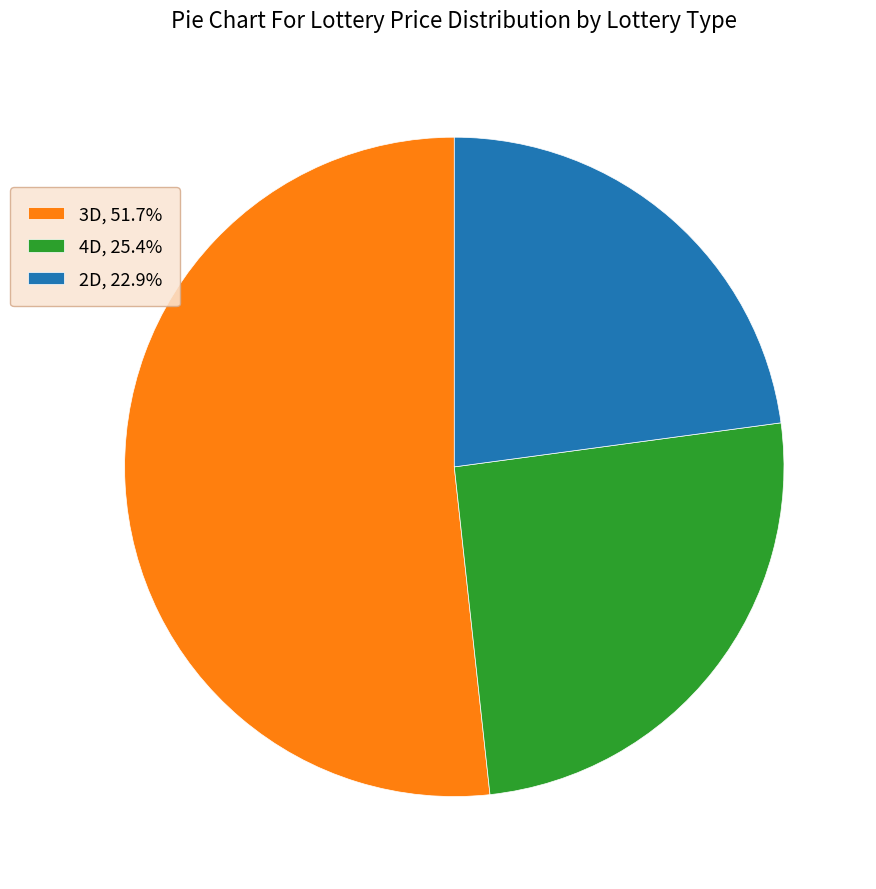

Approximately how many times larger is the value at 3D, 51.7% compared to 2D, 22.9%?

2.3